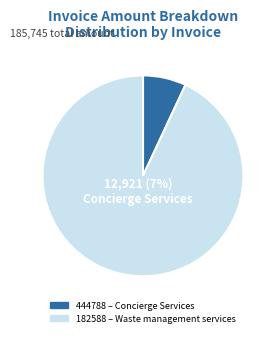

Rank the categories by value from highest to lowest.

182588, 444788